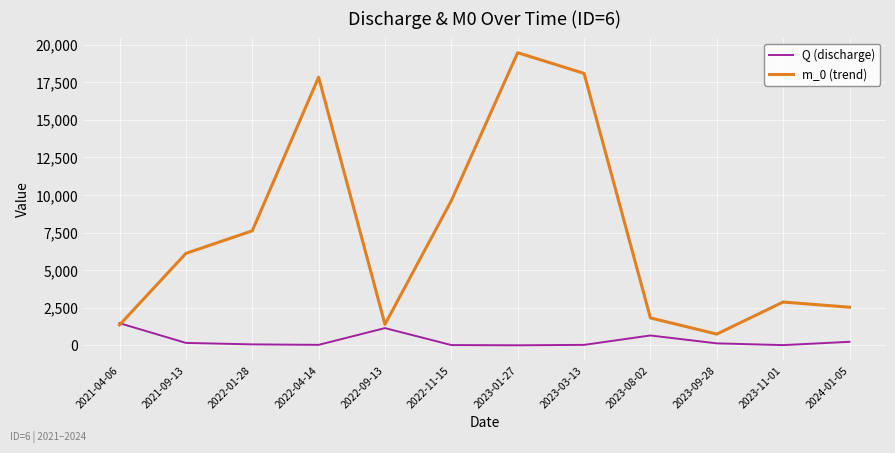

The value of m_0 (trend) at 2023-03-13 is 25911.7. True or false?

False